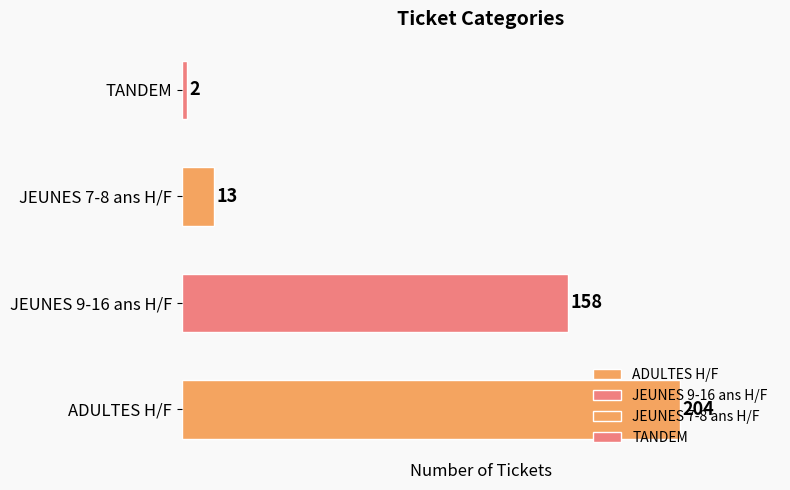

How many bars are there in total?

4